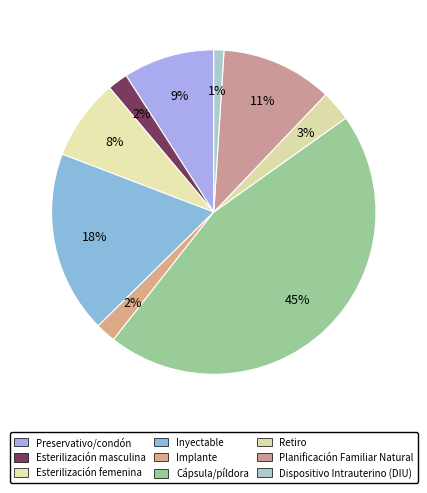

Count the number of slices in the pie.

9